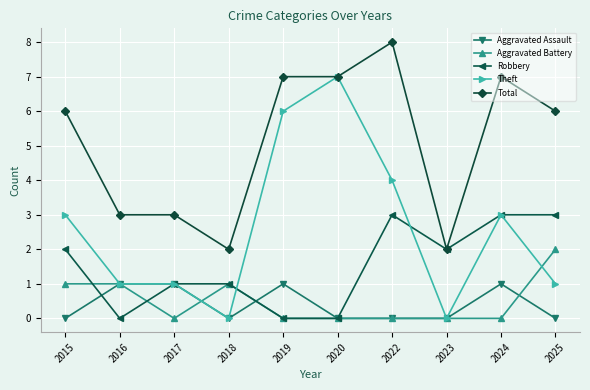

What is the difference between the highest and lowest values at 2016?

3